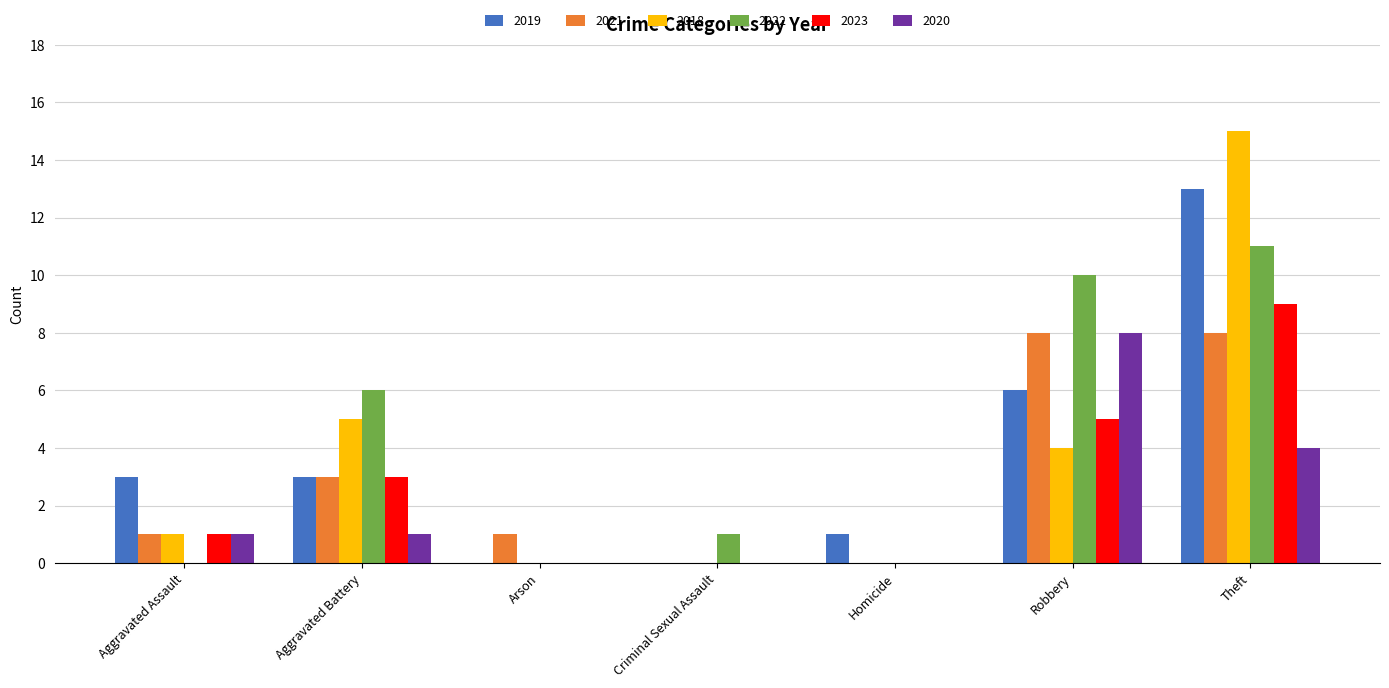

What are all the series names shown in the legend?

2019, 2021, 2018, 2022, 2023, 2020